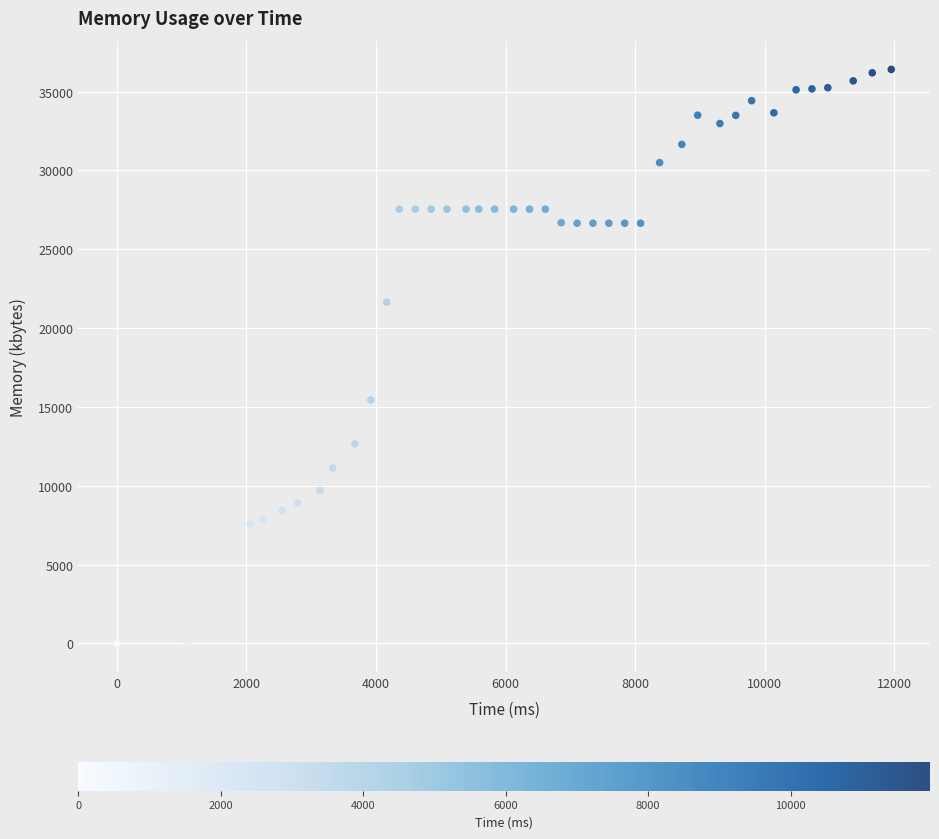

What is the range of X values (max minus min)?

11956